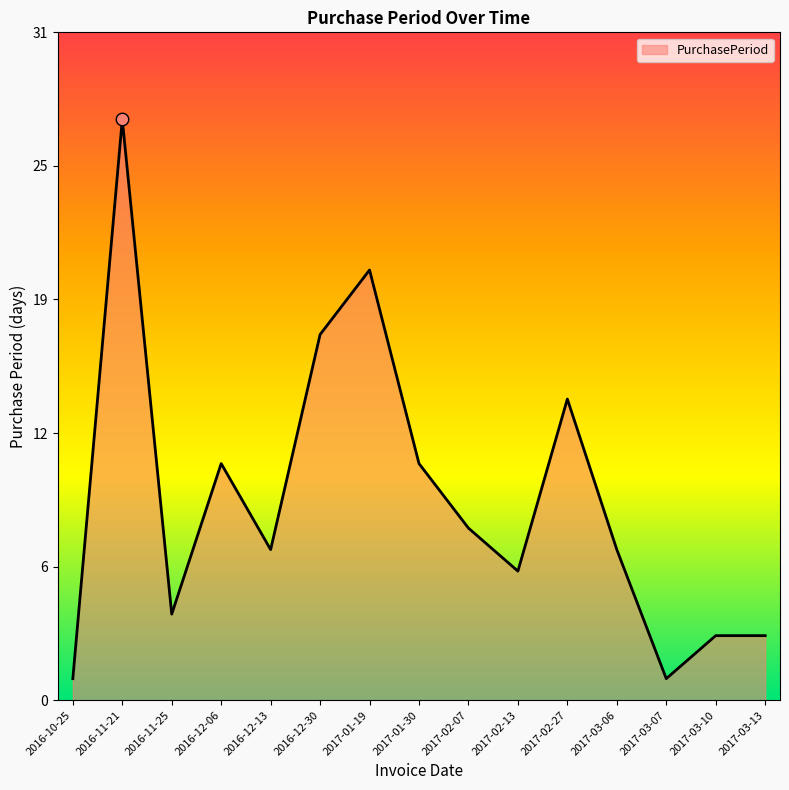

What is the maximum value shown in the chart?

27